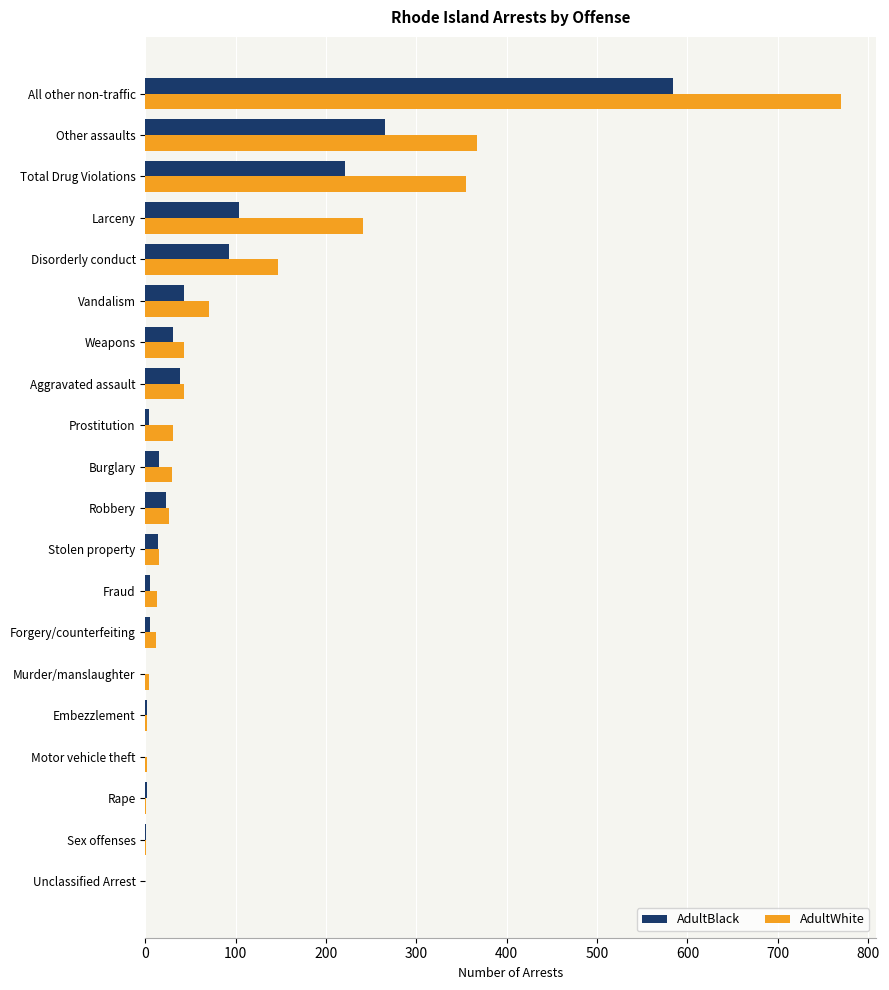

Which series changed the most between Robbery and All other non-traffic?

AdultWhite